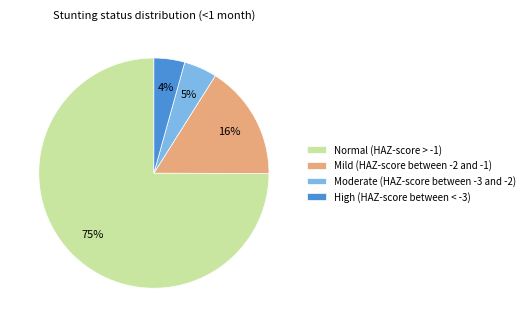

Is the sum of Moderate (HAZ-score between -3 and -2) and Mild (HAZ-score between -2 and -1) greater than half?

No